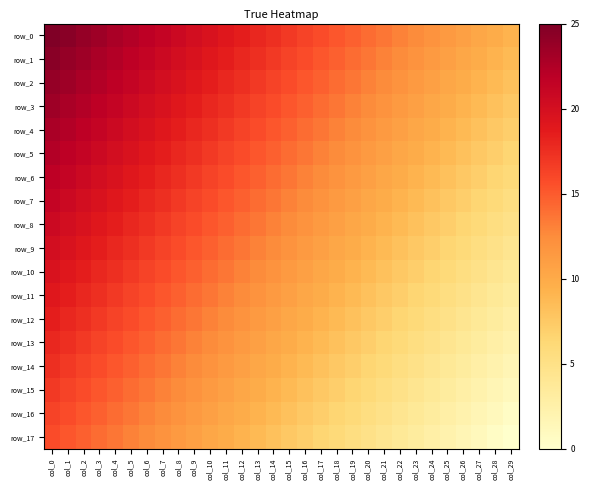

Reading right to left, extract all data points from this chart.

row_0: 9.2	9.8	10.3	10.9	11.4	12.0	12.5	13.0	13.6	14.1	14.7	15.2	15.8	16.3	16.8	17.4	17.9	18.5	19.0	19.6	20.1	20.7	21.2	21.7	22.3	22.8	23.4	23.9	24.5	25.0
row_1: 8.7	9.2	9.8	10.3	10.9	11.4	12.0	12.5	13.0	13.6	14.1	14.7	15.2	15.8	16.3	16.8	17.4	17.9	18.5	19.0	19.6	20.1	20.7	21.2	21.7	22.3	22.8	23.4	23.9	24.5
row_2: 8.2	8.7	9.2	9.8	10.3	10.9	11.4	12.0	12.5	13.0	13.6	14.1	14.7	15.2	15.8	16.3	16.8	17.4	17.9	18.5	19.0	19.6	20.1	20.7	21.2	21.7	22.3	22.8	23.4	23.9
row_3: 7.6	8.2	8.7	9.2	9.8	10.3	10.9	11.4	12.0	12.5	13.0	13.6	14.1	14.7	15.2	15.8	16.3	16.8	17.4	17.9	18.5	19.0	19.6	20.1	20.7	21.2	21.7	22.3	22.8	23.4
row_4: 7.1	7.6	8.2	8.7	9.2	9.8	10.3	10.9	11.4	12.0	12.5	13.0	13.6	14.1	14.7	15.2	15.8	16.3	16.8	17.4	17.9	18.5	19.0	19.6	20.1	20.7	21.2	21.7	22.3	22.8
row_5: 6.5	7.1	7.6	8.2	8.7	9.2	9.8	10.3	10.9	11.4	12.0	12.5	13.0	13.6	14.1	14.7	15.2	15.8	16.3	16.8	17.4	17.9	18.5	19.0	19.6	20.1	20.7	21.2	21.7	22.3
row_6: 6.0	6.5	7.1	7.6	8.2	8.7	9.2	9.8	10.3	10.9	11.4	12.0	12.5	13.0	13.6	14.1	14.7	15.2	15.8	16.3	16.8	17.4	17.9	18.5	19.0	19.6	20.1	20.7	21.2	21.7
row_7: 5.4	6.0	6.5	7.1	7.6	8.2	8.7	9.2	9.8	10.3	10.9	11.4	12.0	12.5	13.0	13.6	14.1	14.7	15.2	15.8	16.3	16.8	17.4	17.9	18.5	19.0	19.6	20.1	20.7	21.2
row_8: 4.9	5.4	6.0	6.5	7.1	7.6	8.2	8.7	9.2	9.8	10.3	10.9	11.4	12.0	12.5	13.0	13.6	14.1	14.7	15.2	15.8	16.3	16.8	17.4	17.9	18.5	19.0	19.6	20.1	20.7
row_9: 4.3	4.9	5.4	6.0	6.5	7.1	7.6	8.2	8.7	9.2	9.8	10.3	10.9	11.4	12.0	12.5	13.0	13.6	14.1	14.7	15.2	15.8	16.3	16.8	17.4	17.9	18.5	19.0	19.6	20.1
row_10: 3.8	4.3	4.9	5.4	6.0	6.5	7.1	7.6	8.2	8.7	9.2	9.8	10.3	10.9	11.4	12.0	12.5	13.0	13.6	14.1	14.7	15.2	15.8	16.3	16.8	17.4	17.9	18.5	19.0	19.6
row_11: 3.3	3.8	4.3	4.9	5.4	6.0	6.5	7.1	7.6	8.2	8.7	9.2	9.8	10.3	10.9	11.4	12.0	12.5	13.0	13.6	14.1	14.7	15.2	15.8	16.3	16.8	17.4	17.9	18.5	19.0
row_12: 2.7	3.3	3.8	4.3	4.9	5.4	6.0	6.5	7.1	7.6	8.2	8.7	9.2	9.8	10.3	10.9	11.4	12.0	12.5	13.0	13.6	14.1	14.7	15.2	15.8	16.3	16.8	17.4	17.9	18.5
row_13: 2.2	2.7	3.3	3.8	4.3	4.9	5.4	6.0	6.5	7.1	7.6	8.2	8.7	9.2	9.8	10.3	10.9	11.4	12.0	12.5	13.0	13.6	14.1	14.7	15.2	15.8	16.3	16.8	17.4	17.9
row_14: 1.6	2.2	2.7	3.3	3.8	4.3	4.9	5.4	6.0	6.5	7.1	7.6	8.2	8.7	9.2	9.8	10.3	10.9	11.4	12.0	12.5	13.0	13.6	14.1	14.7	15.2	15.8	16.3	16.8	17.4
row_15: 1.1	1.6	2.2	2.7	3.3	3.8	4.3	4.9	5.4	6.0	6.5	7.1	7.6	8.2	8.7	9.2	9.8	10.3	10.9	11.4	12.0	12.5	13.0	13.6	14.1	14.7	15.2	15.8	16.3	16.8
row_16: 0.5	1.1	1.6	2.2	2.7	3.3	3.8	4.3	4.9	5.4	6.0	6.5	7.1	7.6	8.2	8.7	9.2	9.8	10.3	10.9	11.4	12.0	12.5	13.0	13.6	14.1	14.7	15.2	15.8	16.3
row_17: 0.0	0.5	1.1	1.6	2.2	2.7	3.3	3.8	4.3	4.9	5.4	6.0	6.5	7.1	7.6	8.2	8.7	9.2	9.8	10.3	10.9	11.4	12.0	12.5	13.0	13.6	14.1	14.7	15.2	15.8